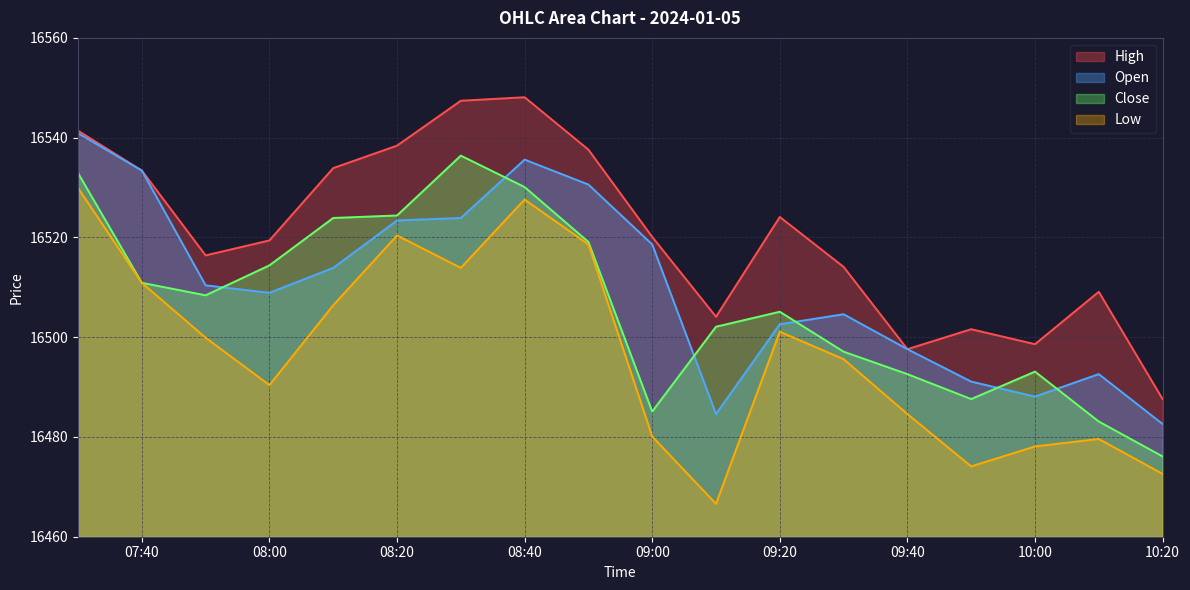

At which category is the sum across all series the highest?

2024-01-05 07:30:00